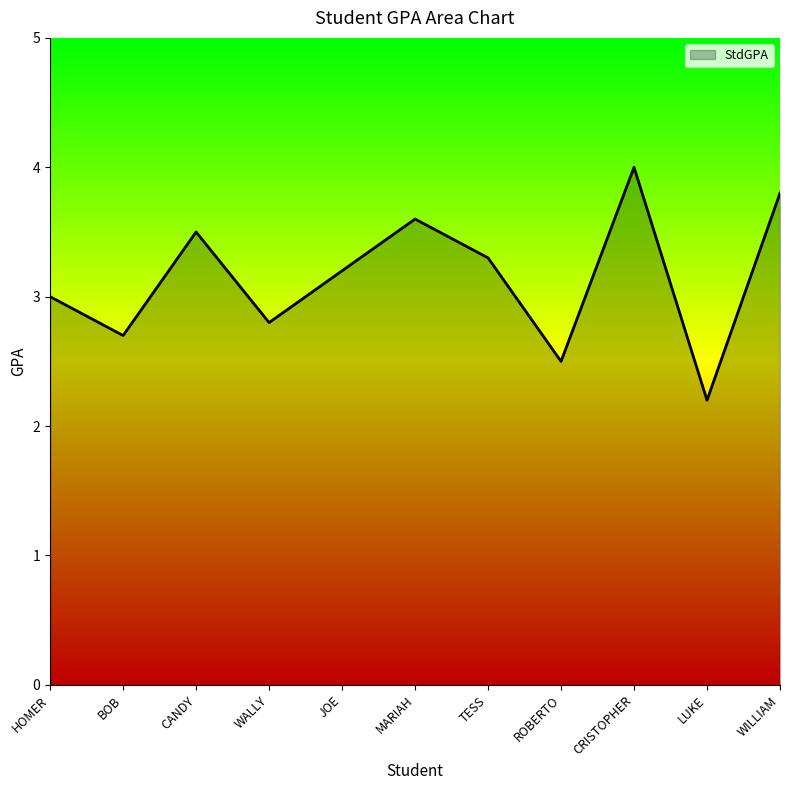

What value does the data have at CRISTOPHER?

4.0